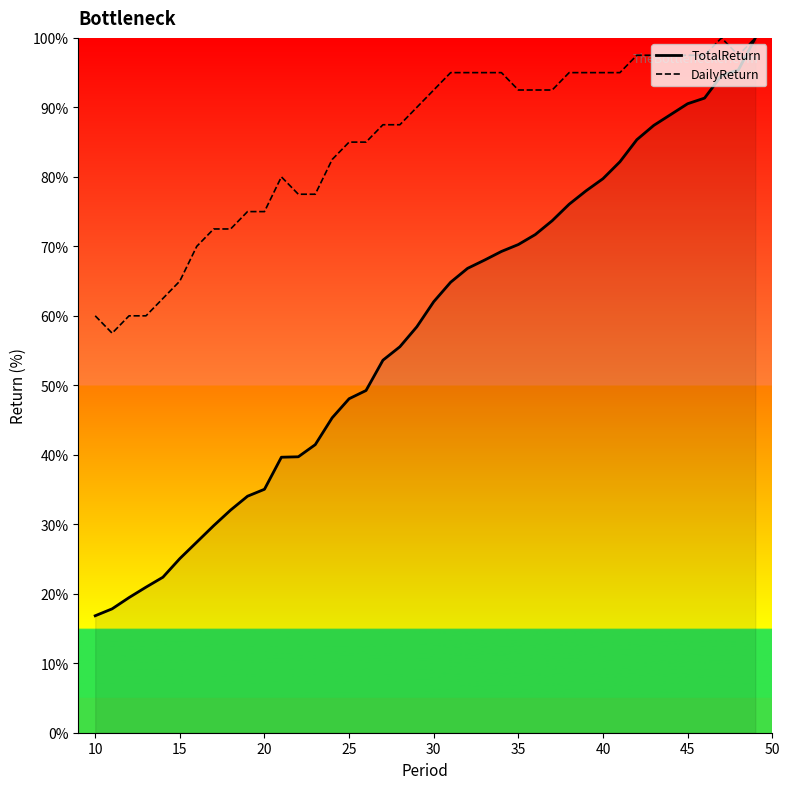

What is the minimum value shown in the chart?

16.8